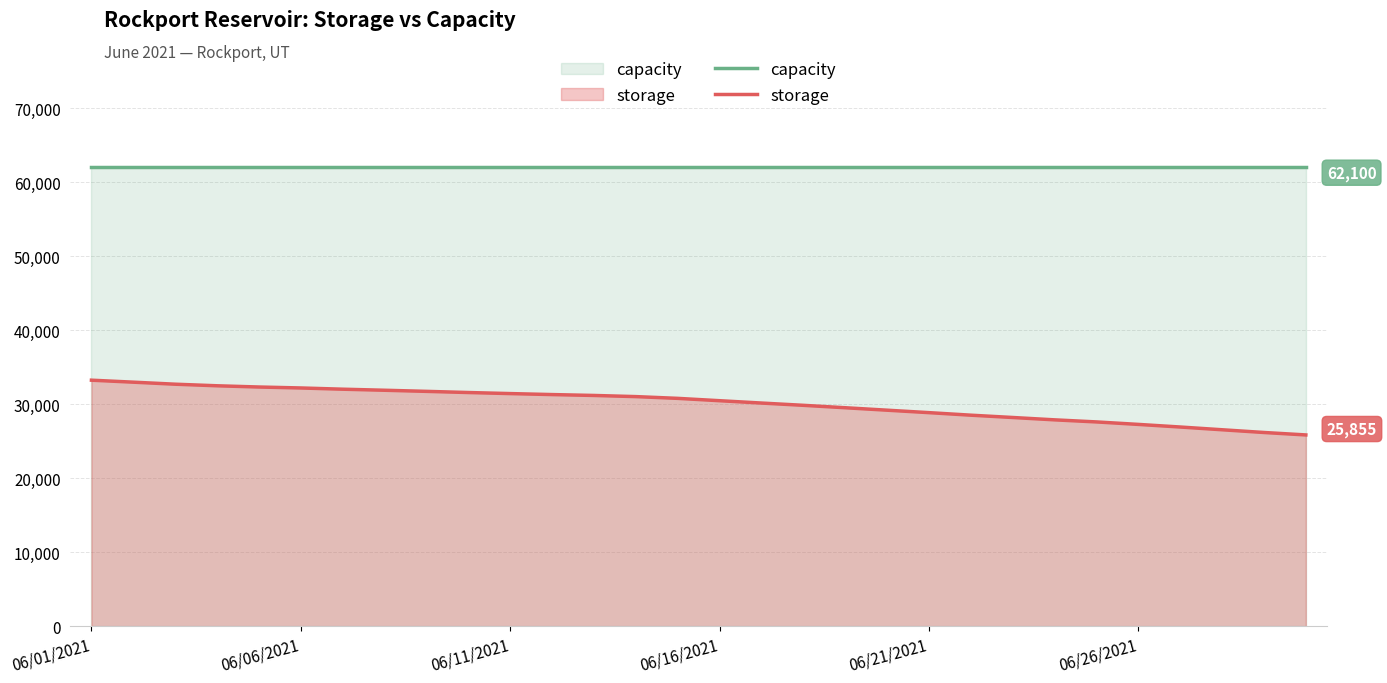

True or false: storage has more than 2 points higher than both neighbors.

False